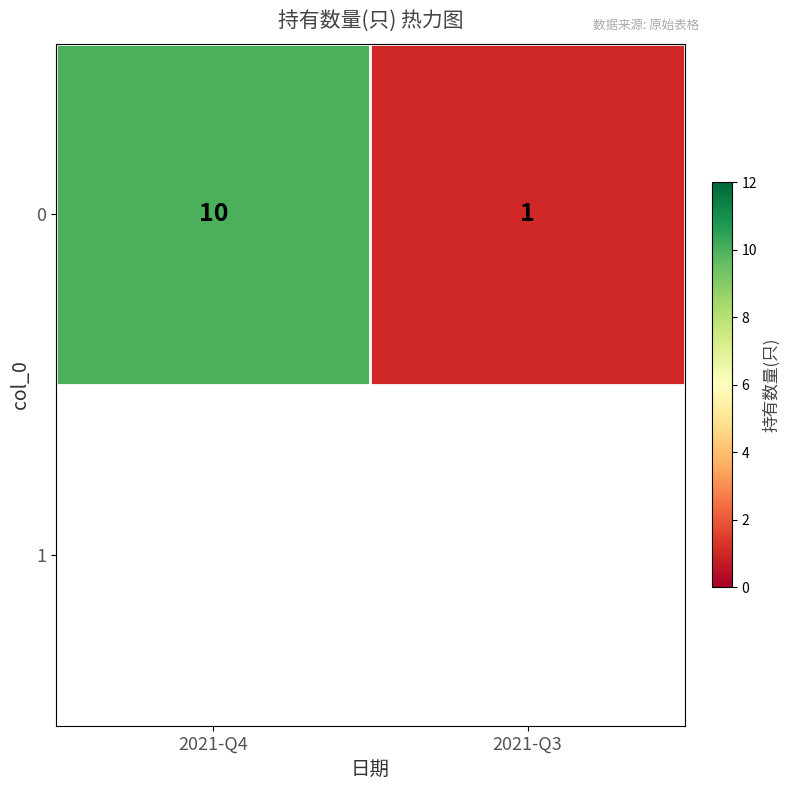

Rank the categories by value from highest to lowest.

2021-Q4, 2021-Q3